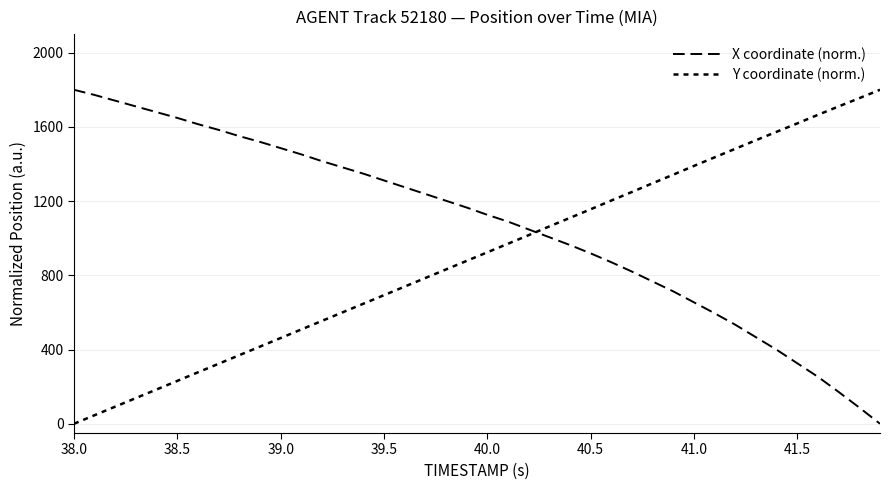

What is the value of the Y coordinate (norm.) point at the 30th from the left?

1342.6